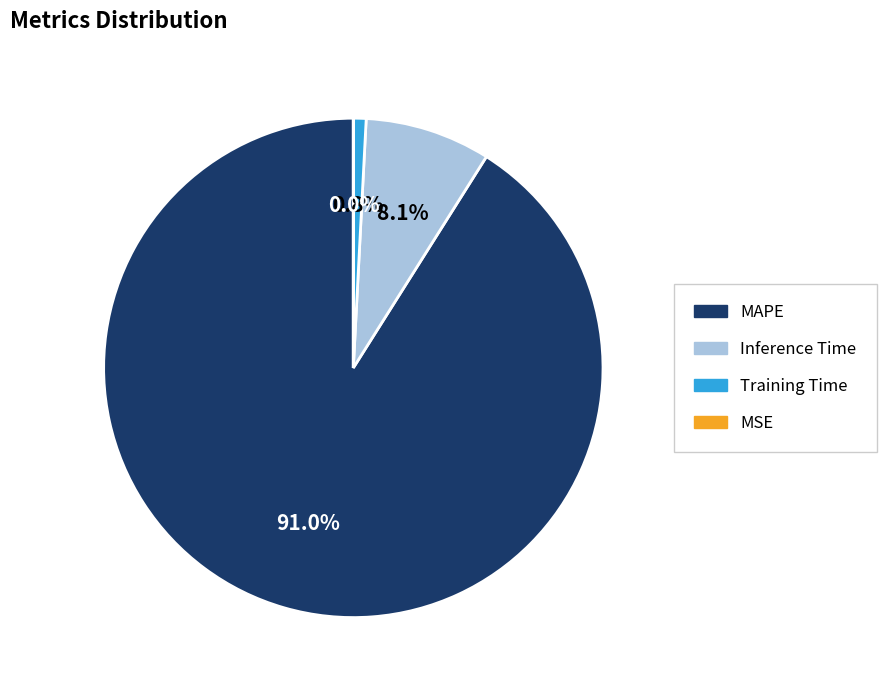

Which slice is the largest?

MAPE